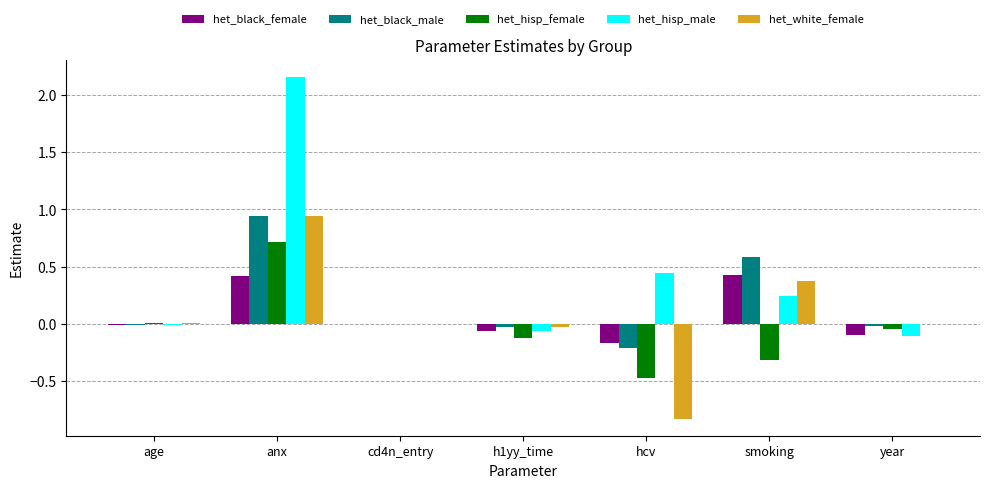

What is the highest value of the het_hisp_female series?

0.7